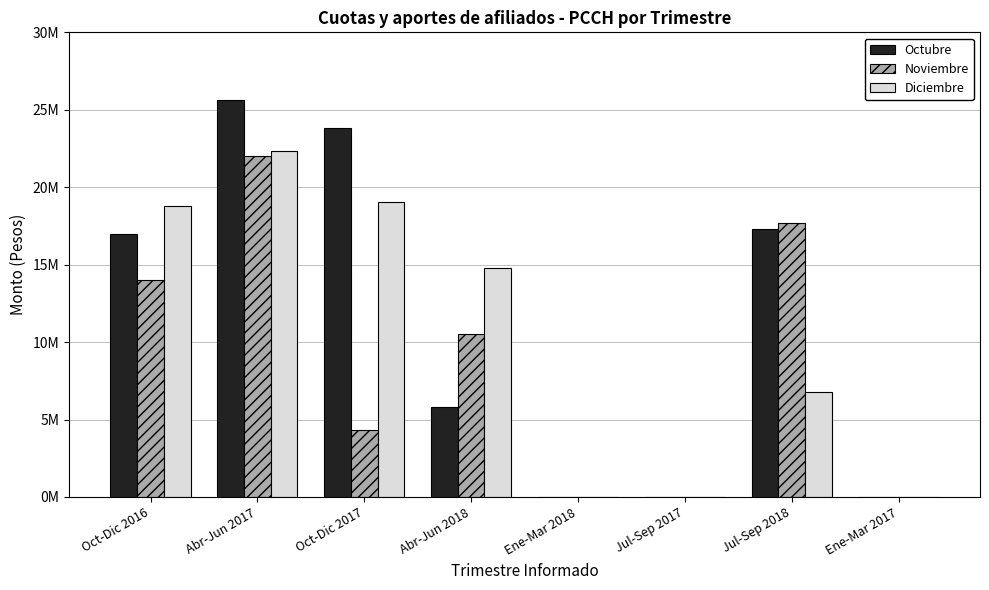

What is the greatest value displayed?

25643791